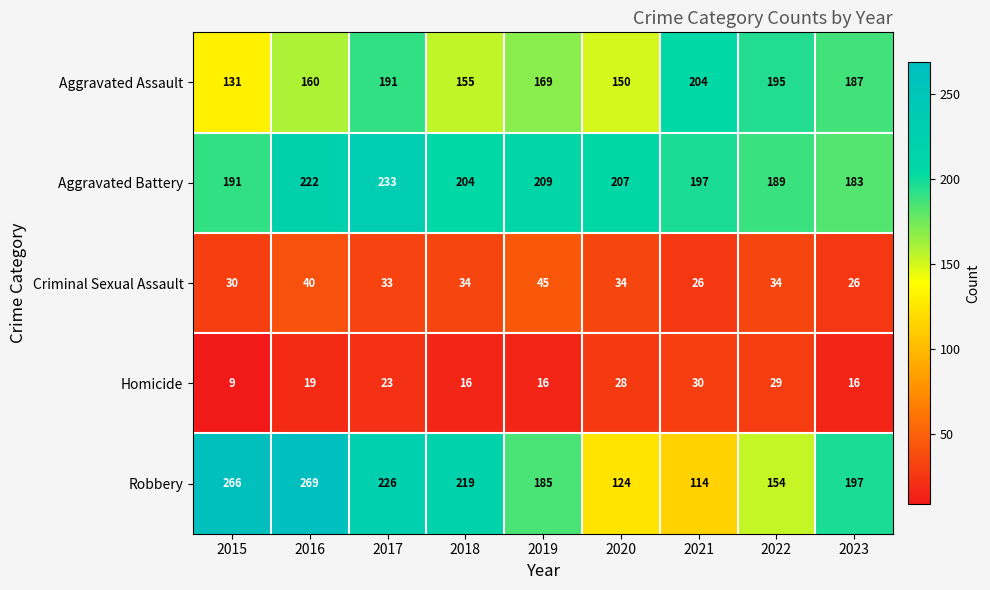

What is the total value across all series at 2021?

571